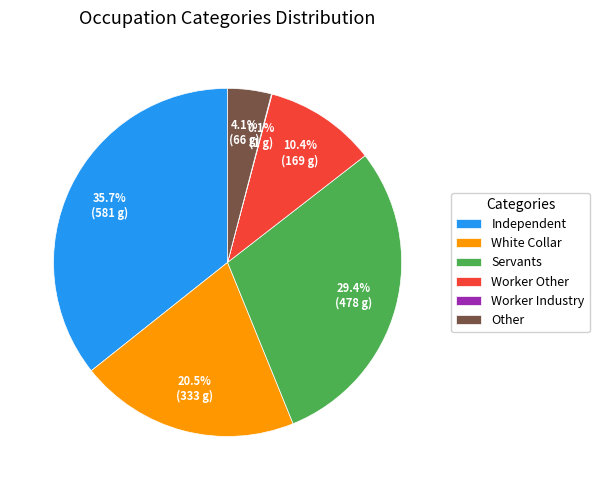

Which has a higher value, Other or Worker Other?

Worker Other